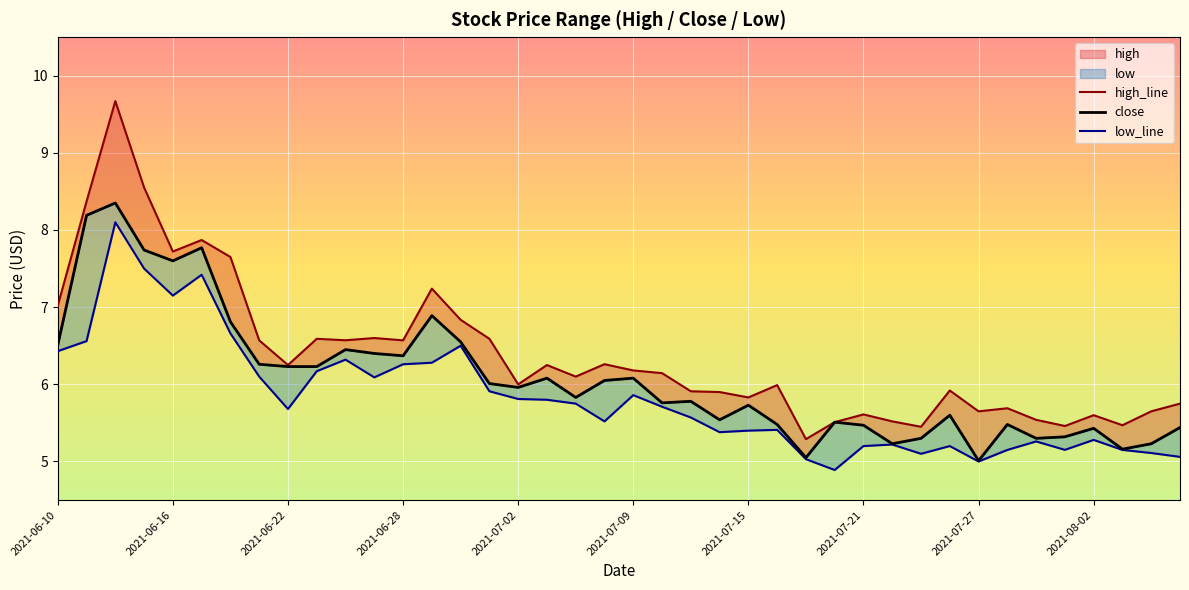

Which series has the largest total across all categories?

high_line